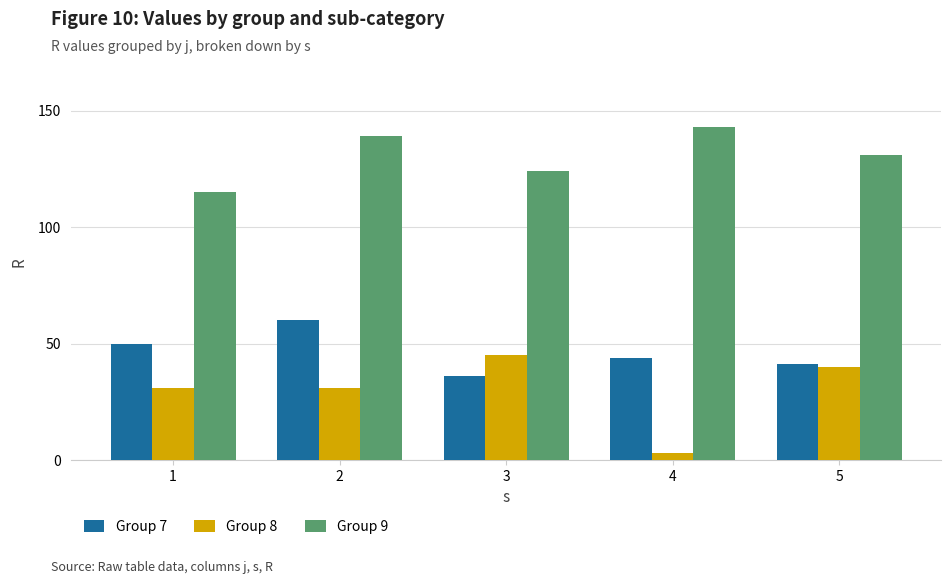

At 4, list the series in order from smallest to largest.

Group 8, Group 7, Group 9